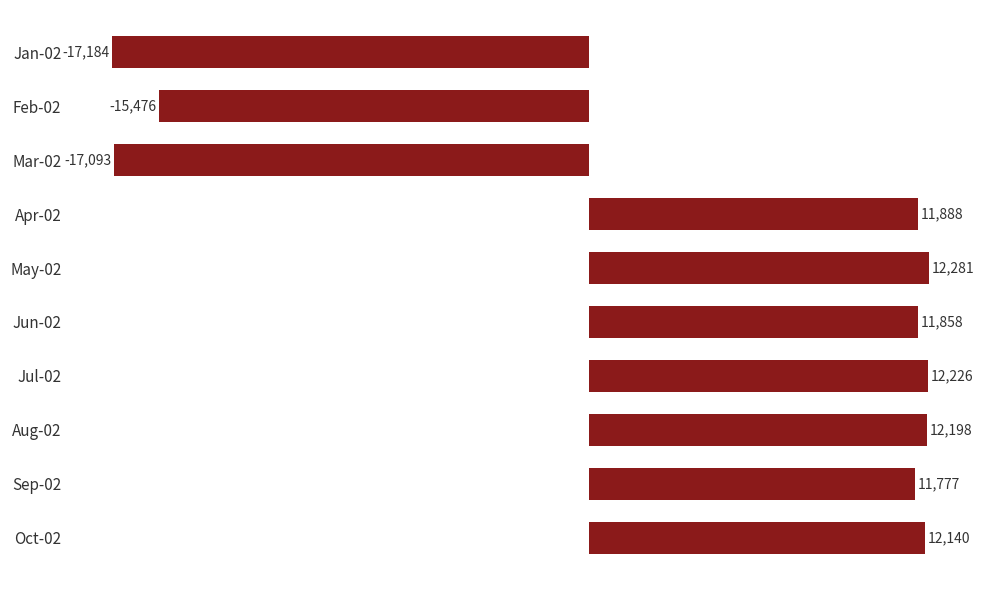

Where is the data nearest to the value -2451?

Feb-02